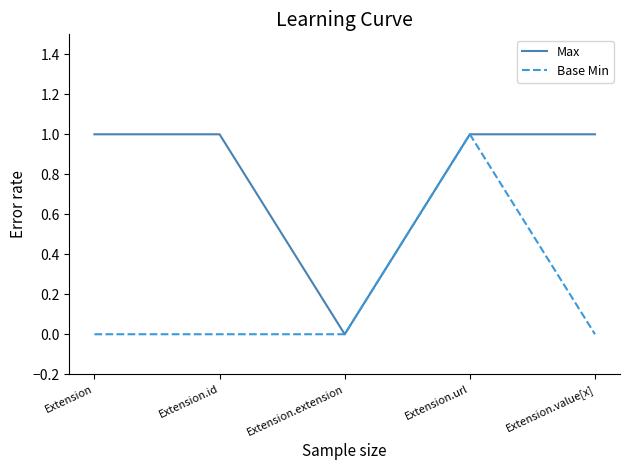

Is the value of Max at Extension greater than the value of Base Min at Extension.id?

Yes